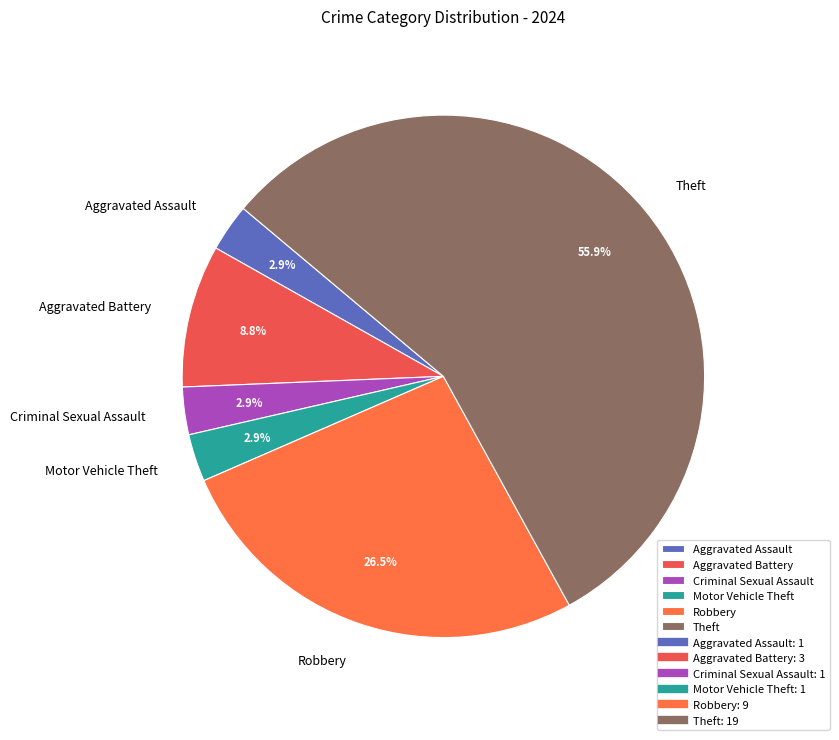

What is the ratio of the value at Theft to the value at Robbery?

2.1